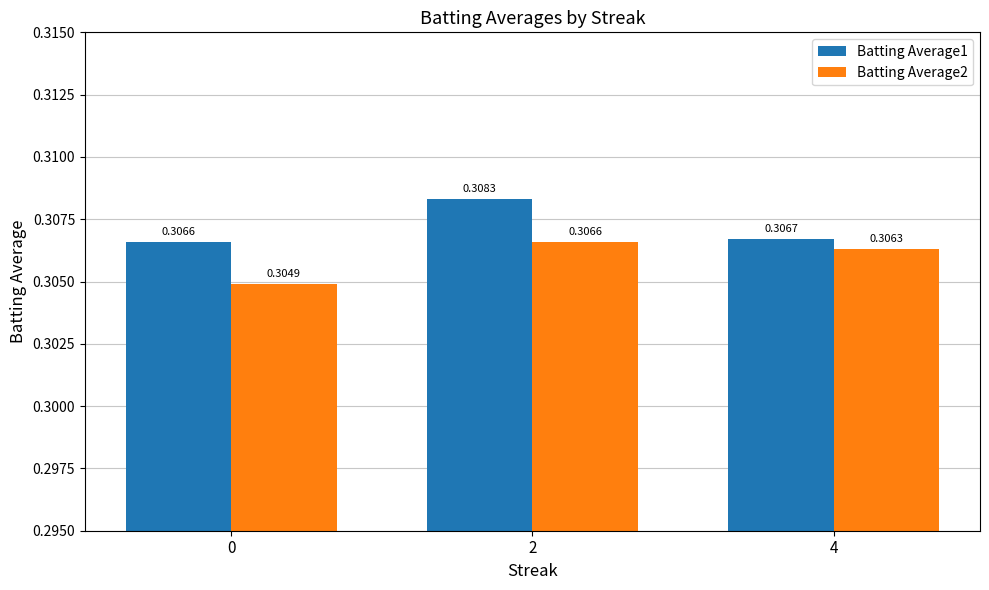

At how many categories does at least one series exceed 0?

3